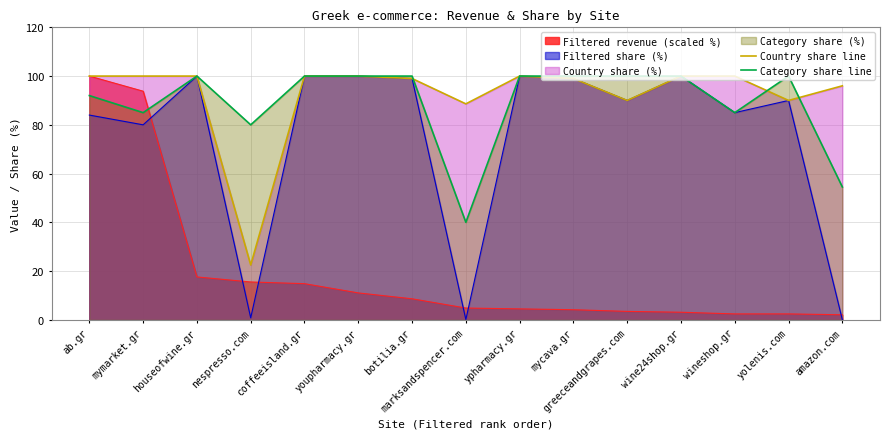

Which category has the highest value across all series?

ab.gr